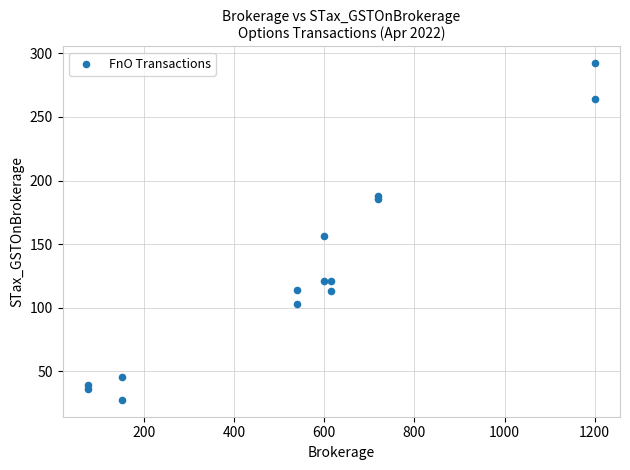

What is the range of X values (max minus min)?

1125.0